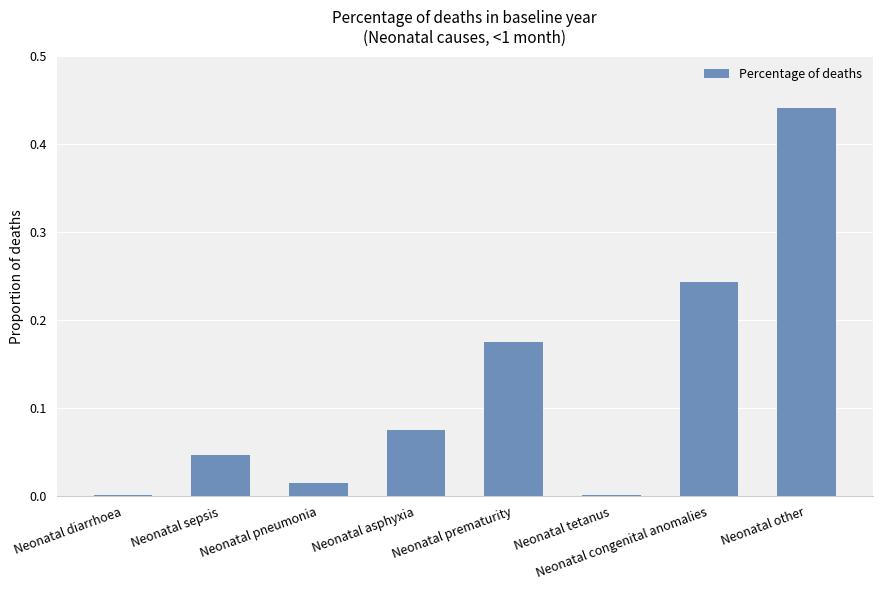

The value at Neonatal asphyxia is 0.0. True or false?

False